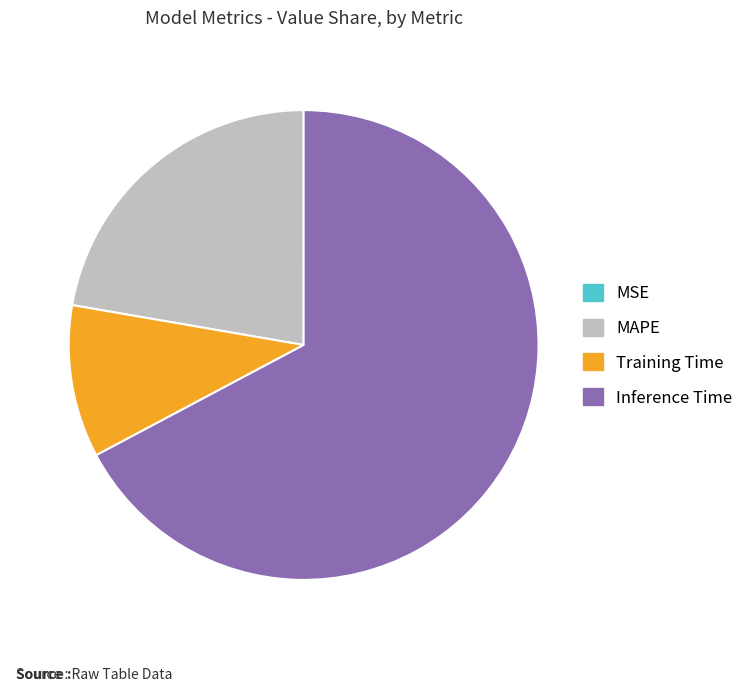

Is there a majority slice in this chart?

Yes